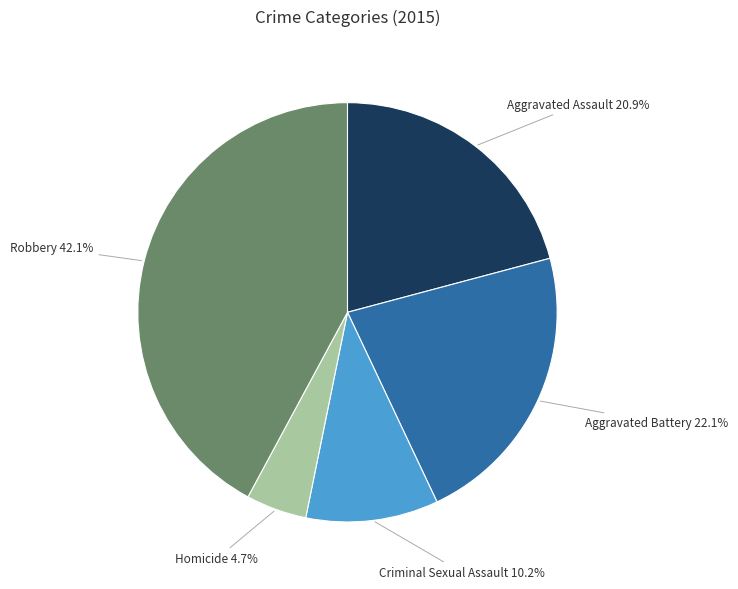

What percentage is NOT represented by Robbery?

57.9%